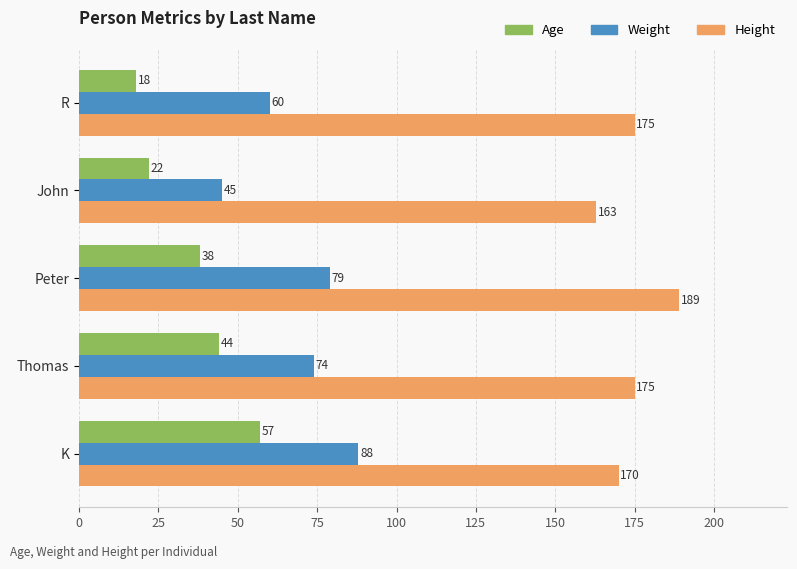

Rank the series by their average value, from lowest to highest.

Age, Weight, Height